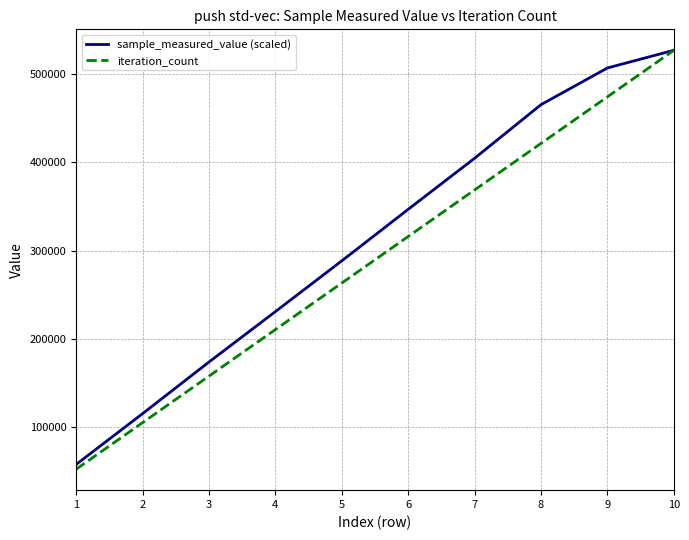

Reading left to right, extract all data points from this chart.

sample_measured_value (scaled): 1=58107.7	2=115610.0	3=174050.0	4=231146.9	5=288610.4	6=346951.8	7=404794.0	8=465462.3	9=506969.9	10=526980.0
iteration_count: 1=52698.0	2=105396.0	3=158094.0	4=210792.0	5=263490.0	6=316188.0	7=368886.0	8=421584.0	9=474282.0	10=526980.0